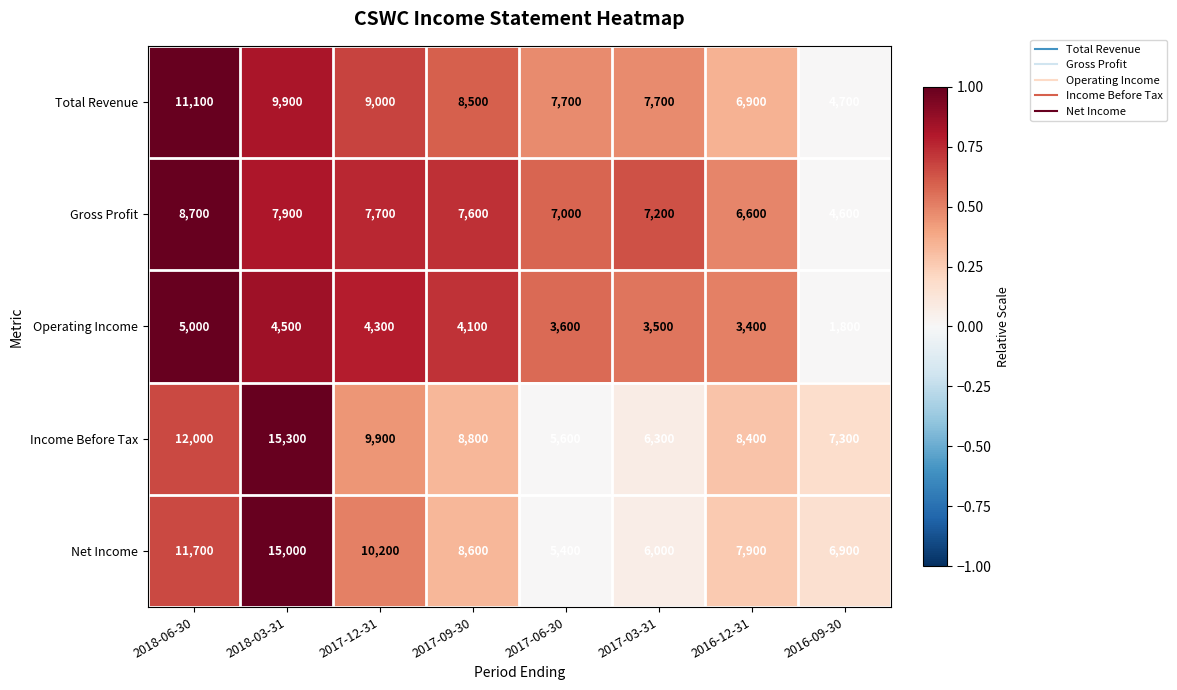

What is the sum of all Net Income values?

71700